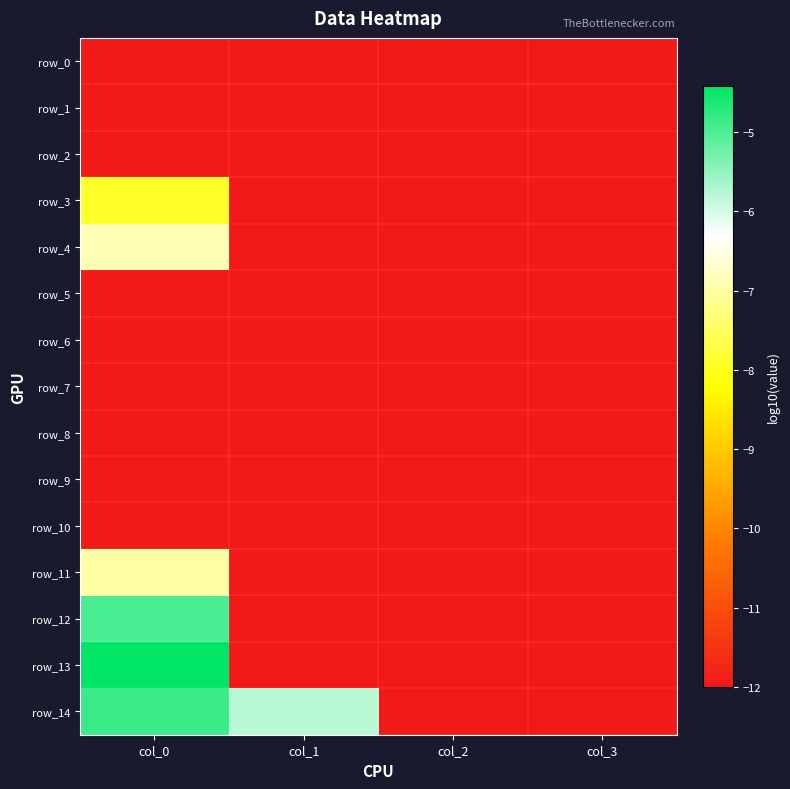

The row_1 series shows -12.0 at col_1. True or false?

True